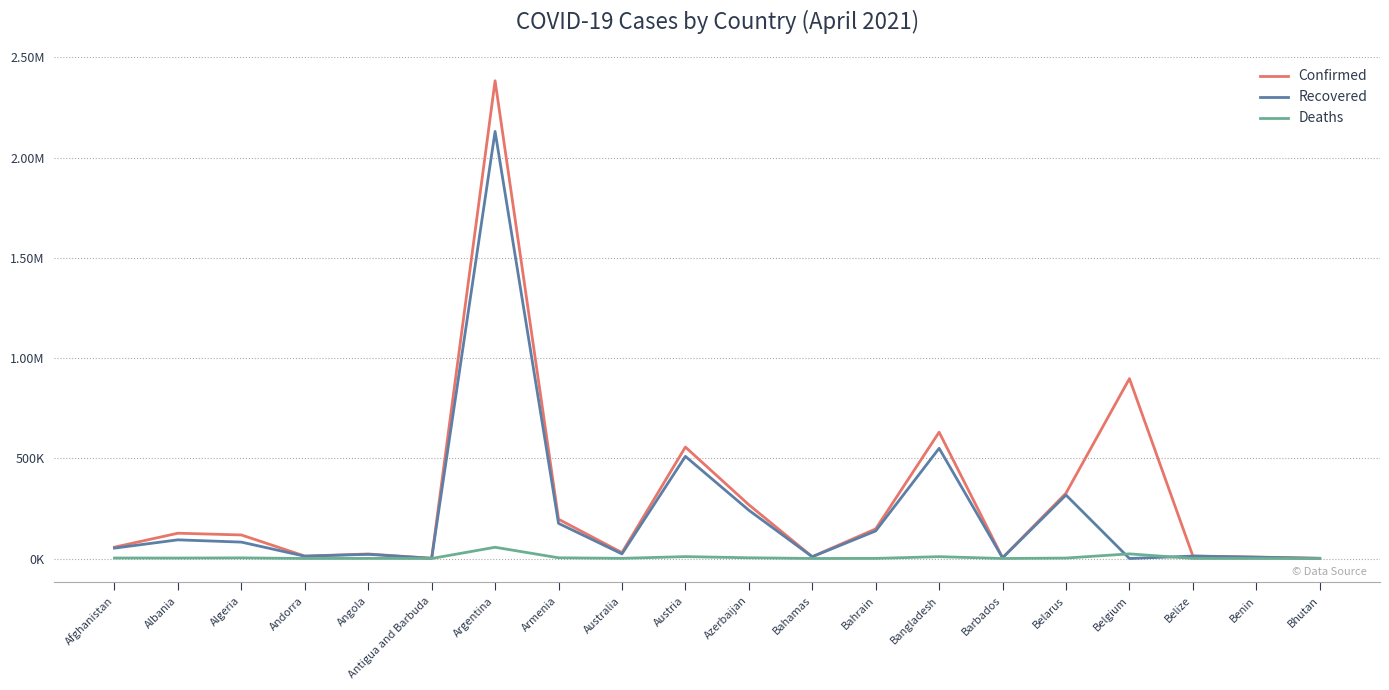

What is the greatest value displayed?

2383537